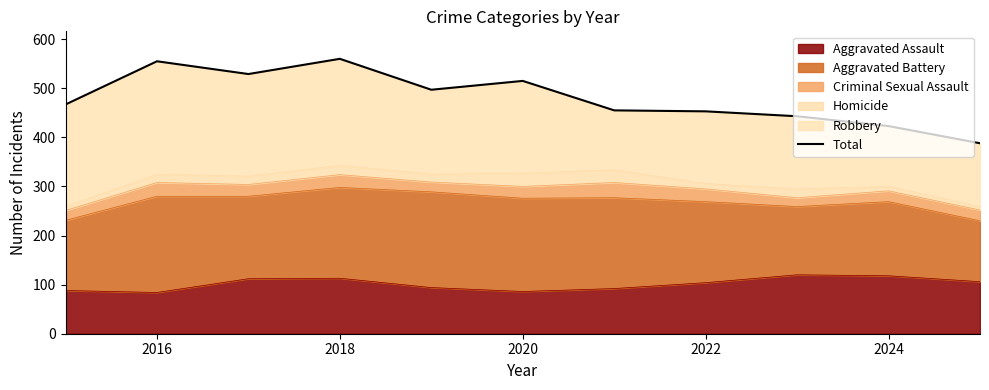

What is the highest value of the Aggravated Assault series?

120